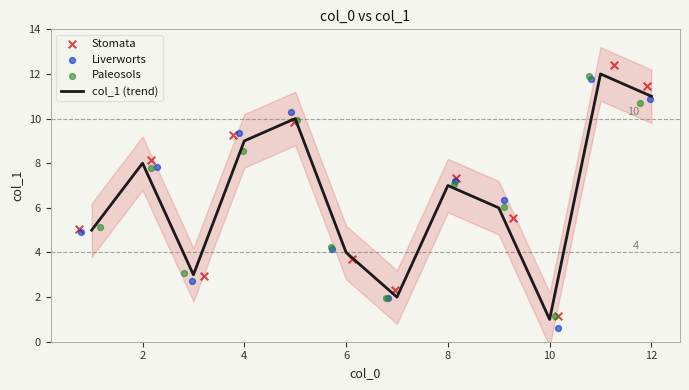

Which series has the widest spread of Y values?

Stomata